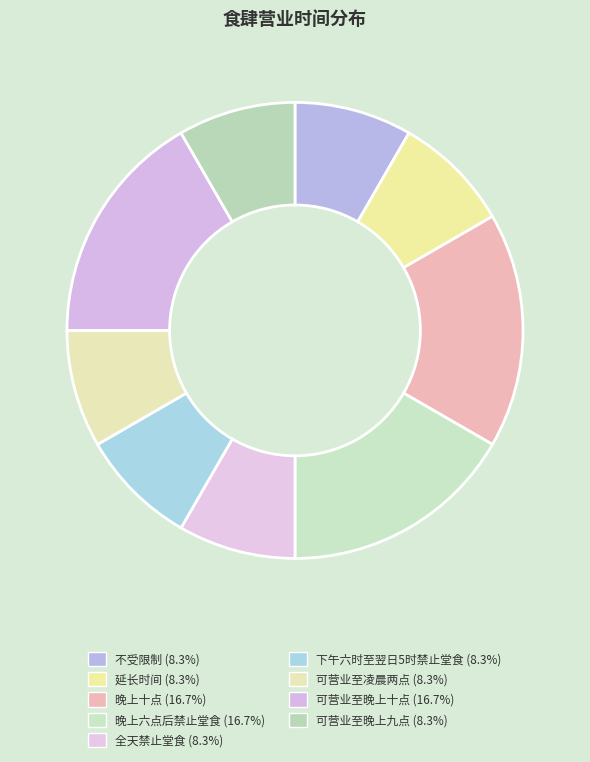

How many slices are in this pie chart?

9